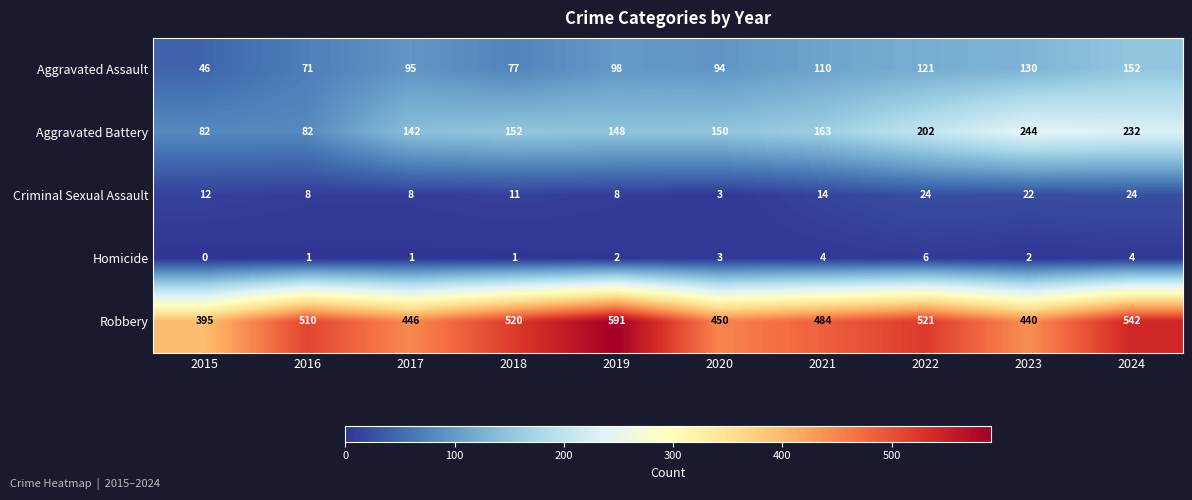

Rank the series at 2023 from lowest to highest value.

Homicide, Criminal Sexual Assault, Aggravated Assault, Aggravated Battery, Robbery